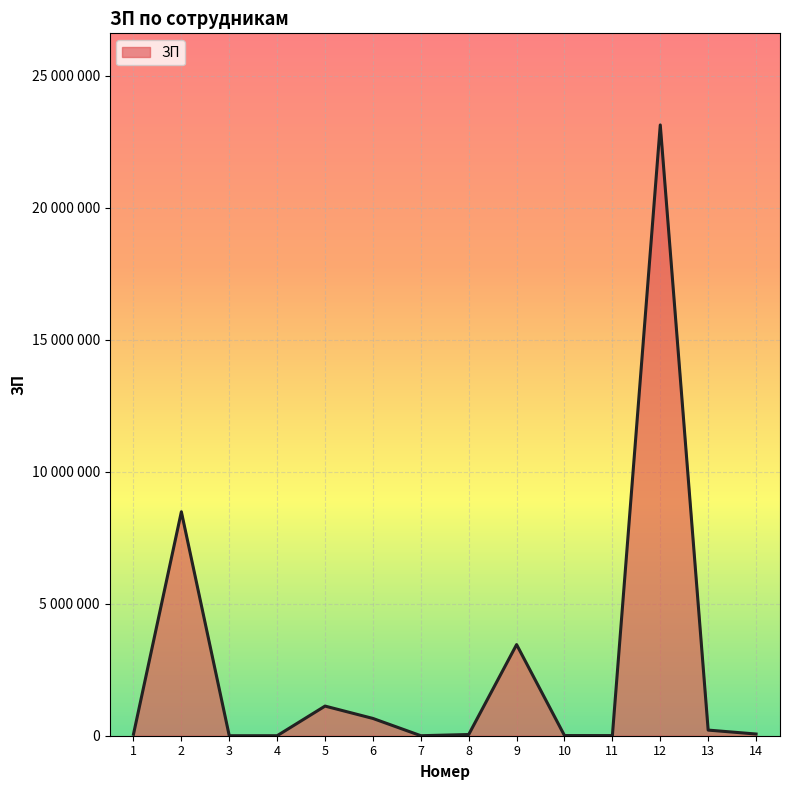

Does the chart display data point markers on the line(s)?

No